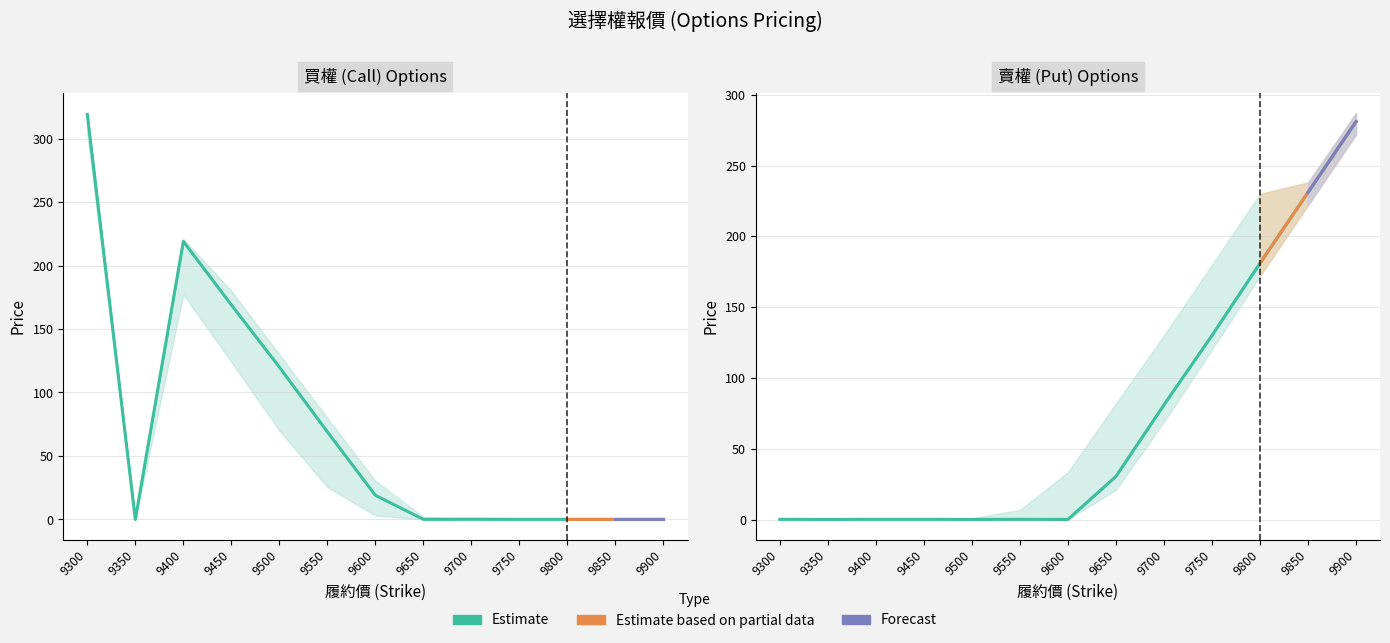

Does the chart have visible grid lines?

Yes